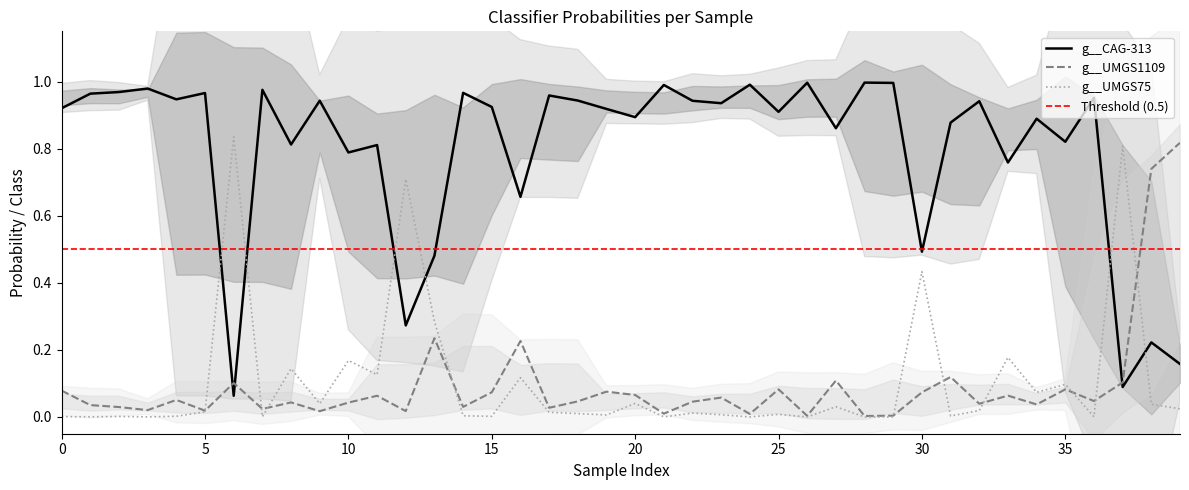

True or false: g__CAG-313 has more than 1 interior local peaks.

True